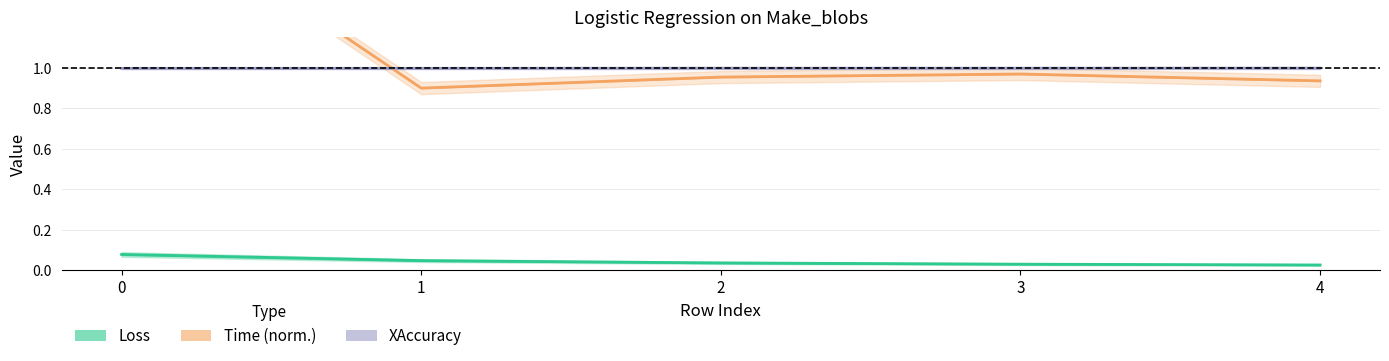

Between 2 and 4, which is larger?

2